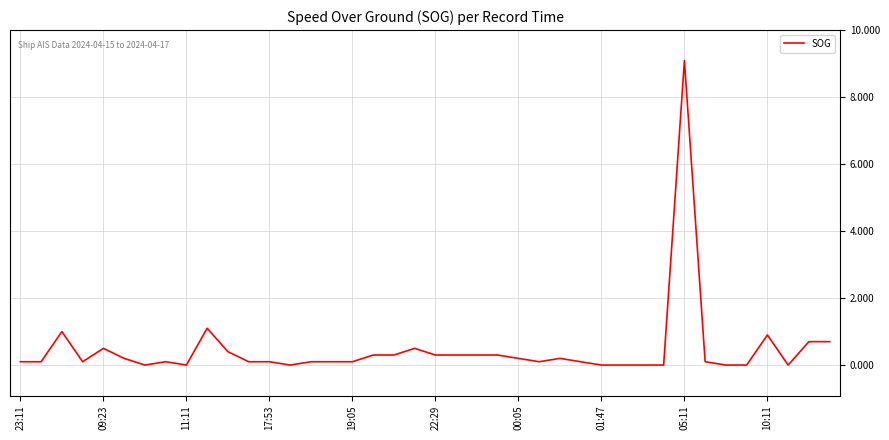

What is the difference between the maximum and minimum values?

9.1